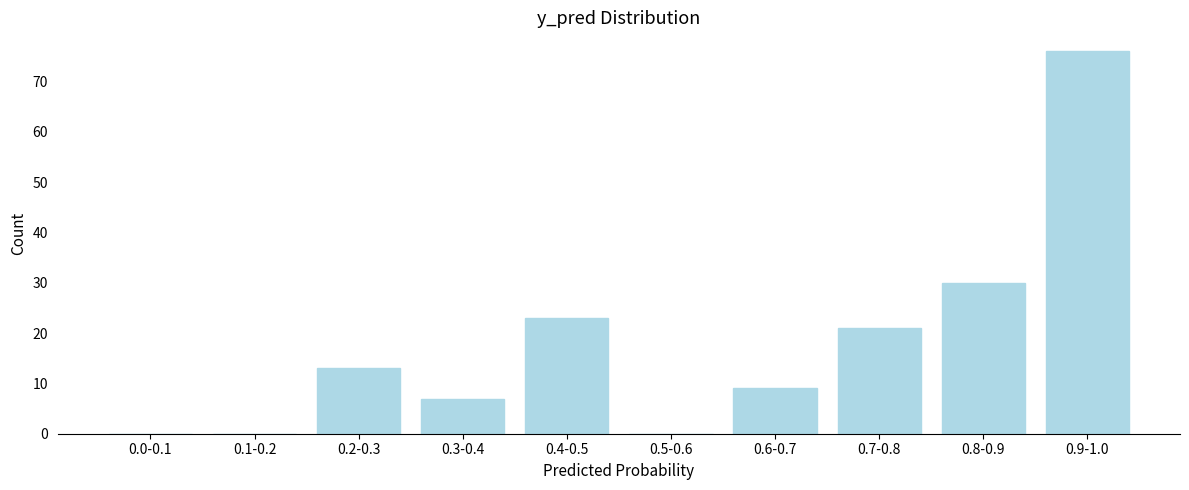

Reading left to right, transcribe all the data shown in this chart.

0.0-0.1=0	0.1-0.2=0	0.2-0.3=13	0.3-0.4=7	0.4-0.5=23	0.5-0.6=0	0.6-0.7=9	0.7-0.8=21	0.8-0.9=30	0.9-1.0=76